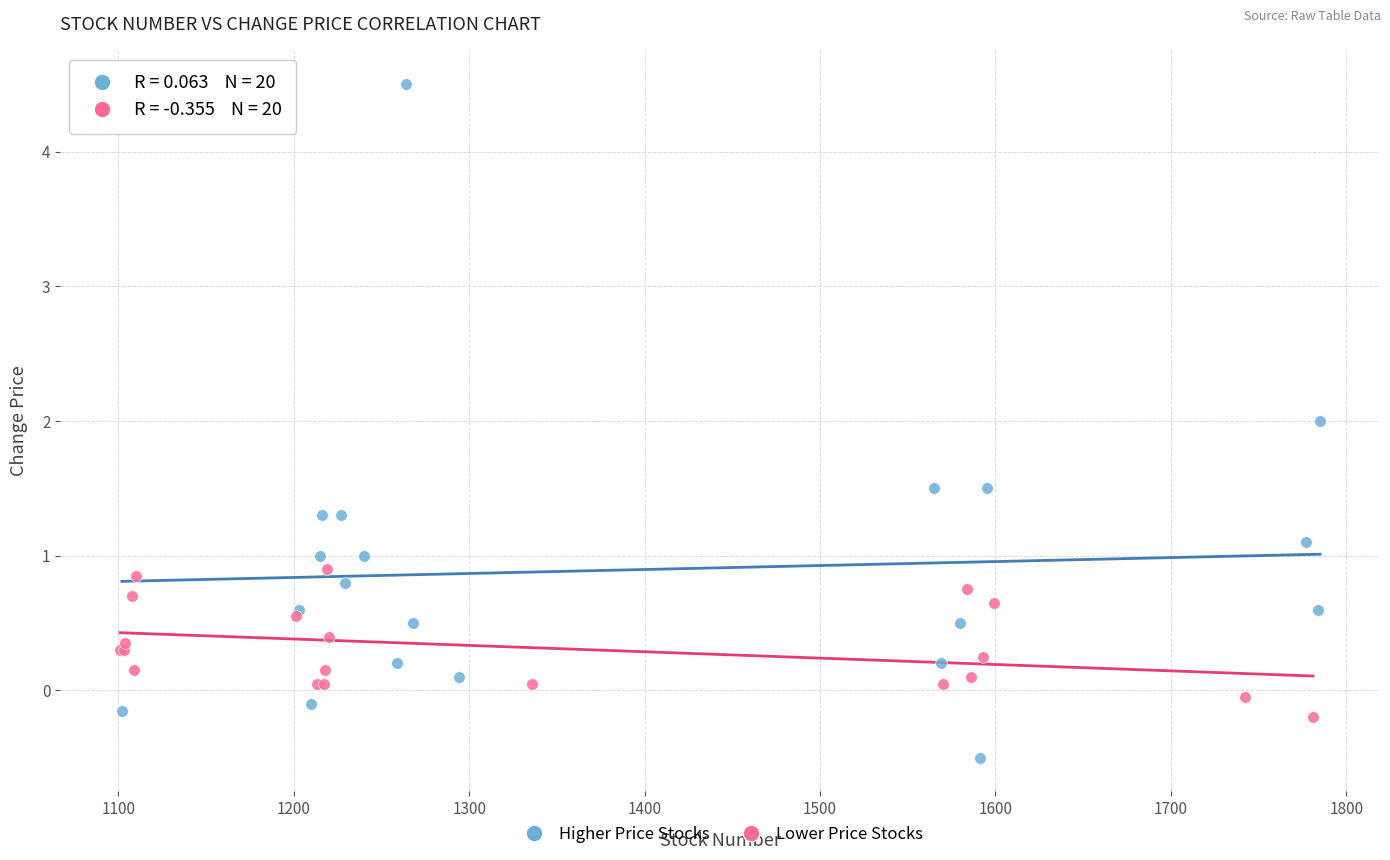

Which series contains the lowest Y value?

Higher Price Stocks